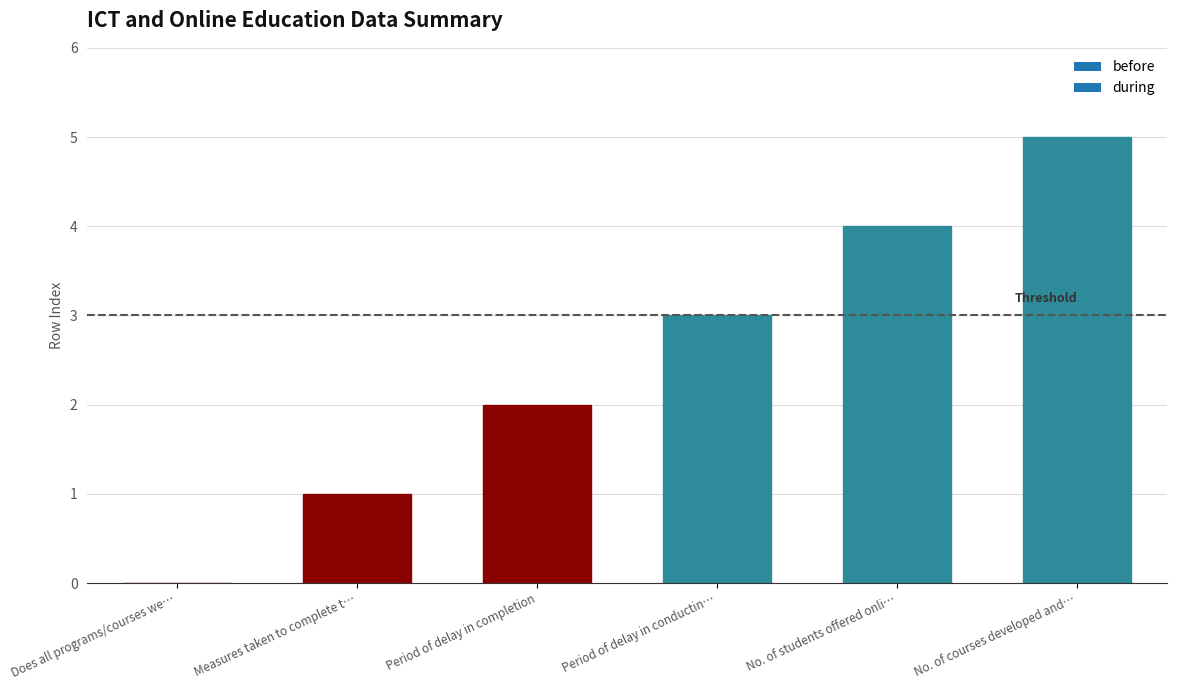

Approximately how many times larger is the value at No. of students offered onli… compared to Period of delay in completion?

2.0